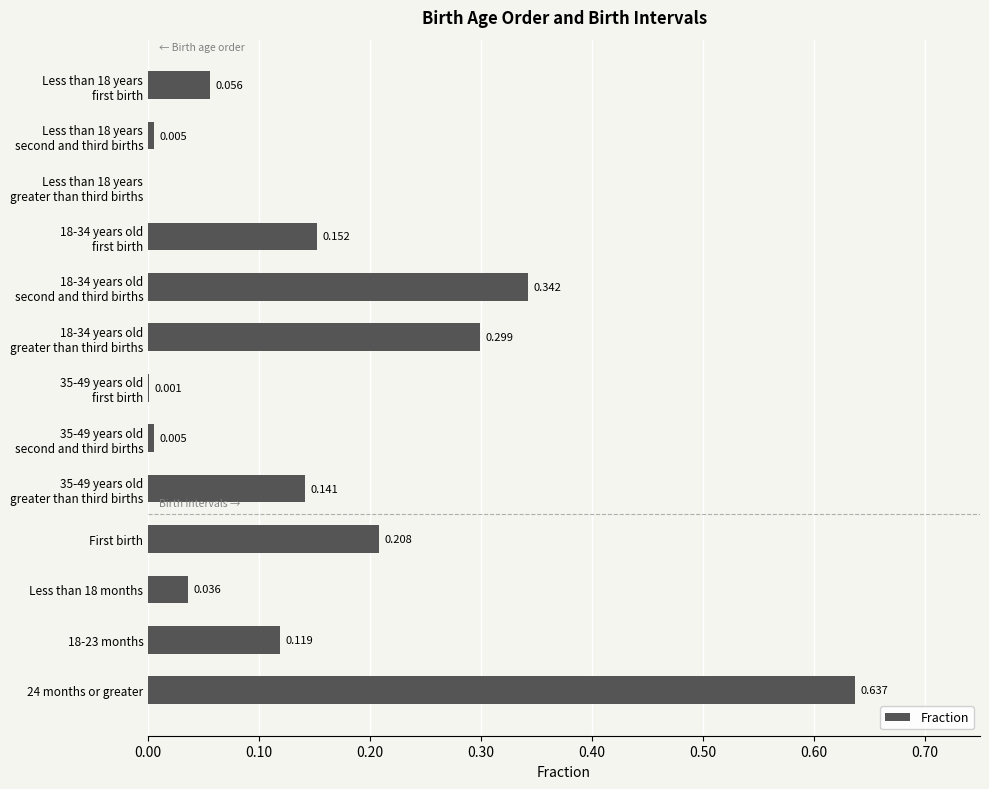

Are the bars horizontal?

Yes